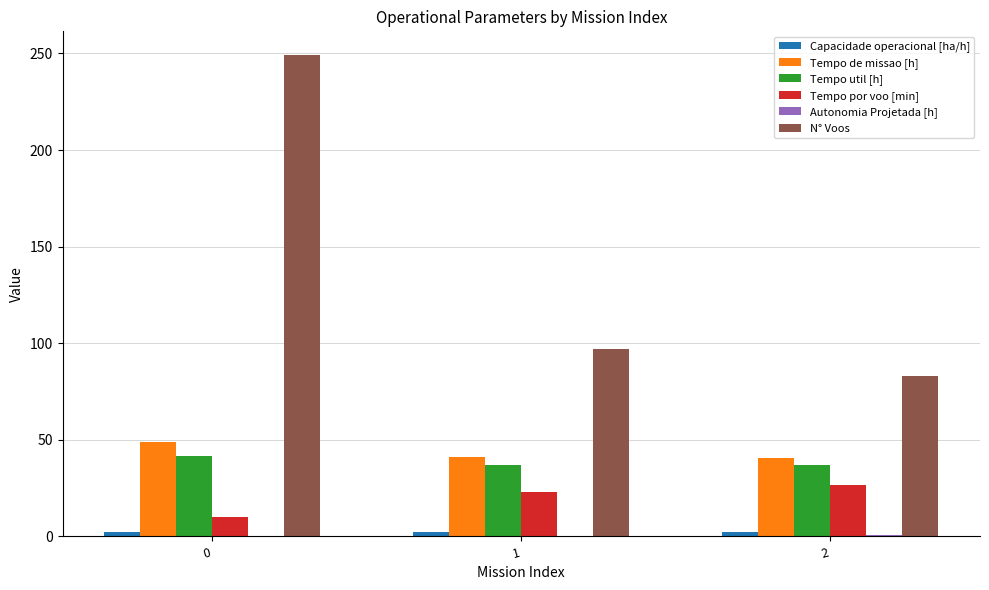

True or false: Tempo por voo [min] has a value of 10.0 at 0.

True